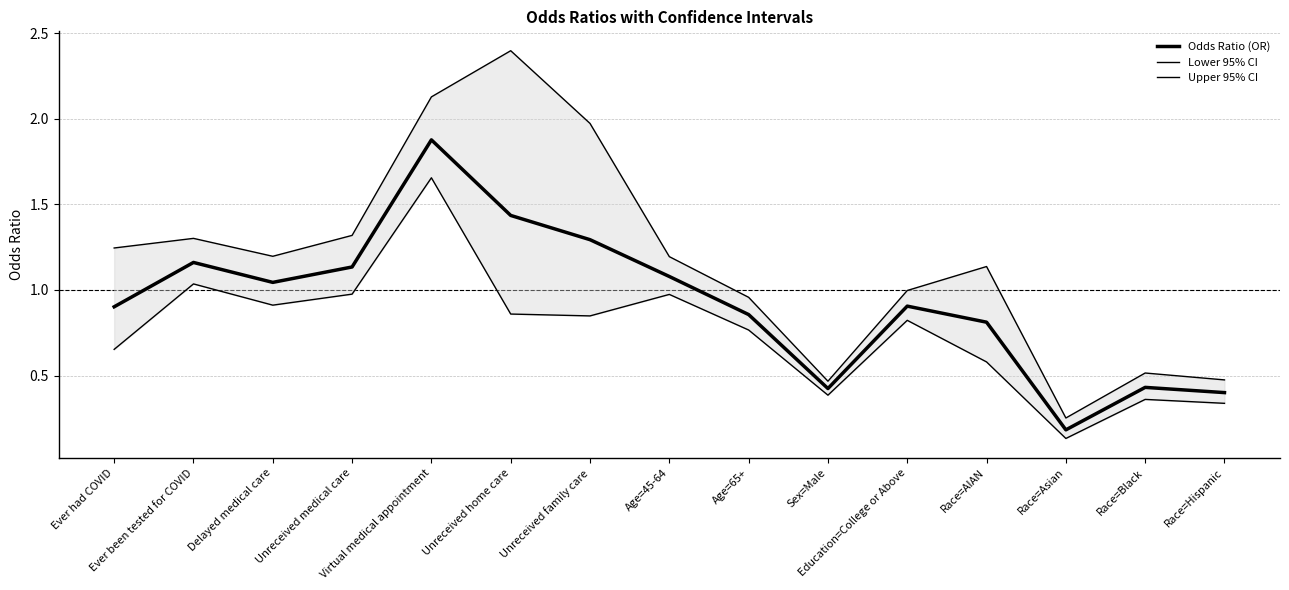

How many data points does each series have?

15